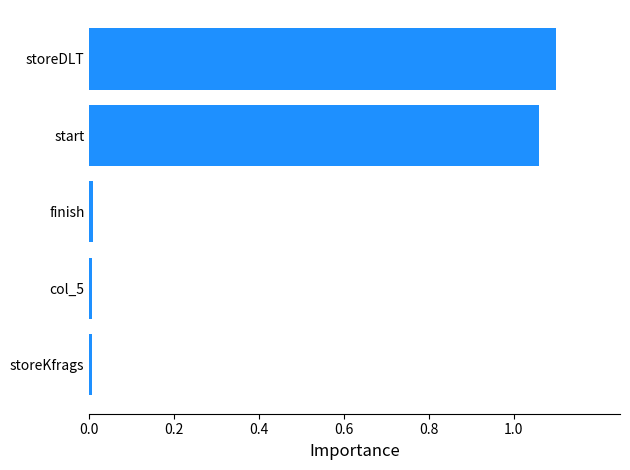

What is the sum of all values?

2.2